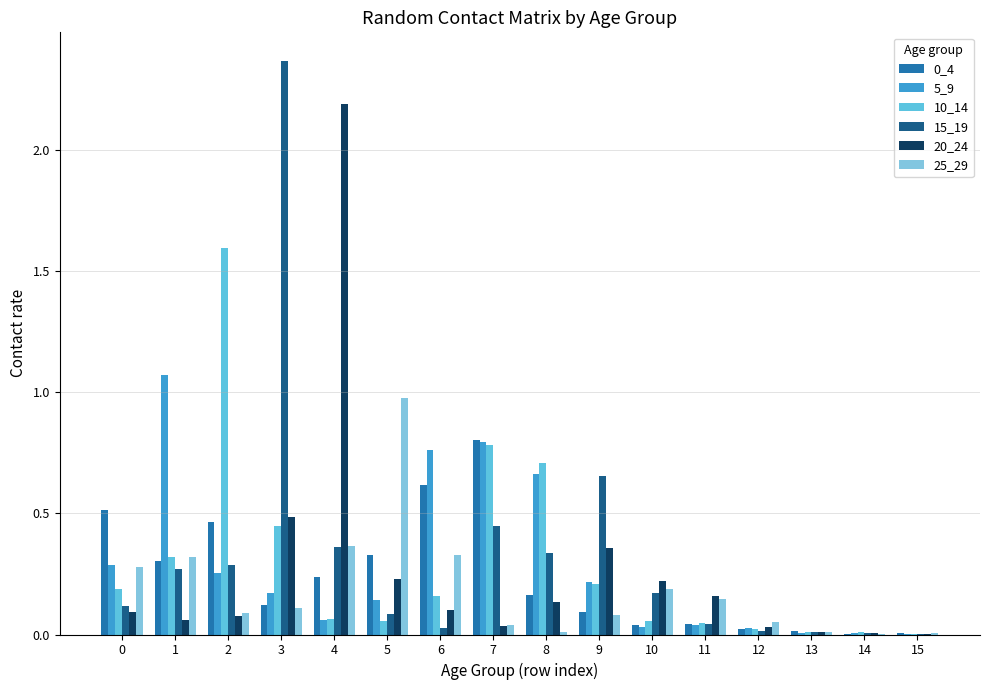

Reading left to right, what are all the values shown in this chart?

0_4: 0.5	0.3	0.5	0.1	0.2	0.3	0.6	0.8	0.2	0.1	0.0	0.0	0.0	0.0	0.0	0.0
5_9: 0.3	1.1	0.3	0.2	0.1	0.1	0.8	0.8	0.7	0.2	0.0	0.0	0.0	0.0	0.0	0.0
10_14: 0.2	0.3	1.6	0.4	0.1	0.1	0.2	0.8	0.7	0.2	0.1	0.0	0.0	0.0	0.0	0.0
15_19: 0.1	0.3	0.3	2.4	0.4	0.1	0.0	0.4	0.3	0.7	0.2	0.0	0.0	0.0	0.0	0.0
20_24: 0.1	0.1	0.1	0.5	2.2	0.2	0.1	0.0	0.1	0.4	0.2	0.2	0.0	0.0	0.0	0.0
25_29: 0.3	0.3	0.1	0.1	0.4	1.0	0.3	0.0	0.0	0.1	0.2	0.1	0.1	0.0	0.0	0.0